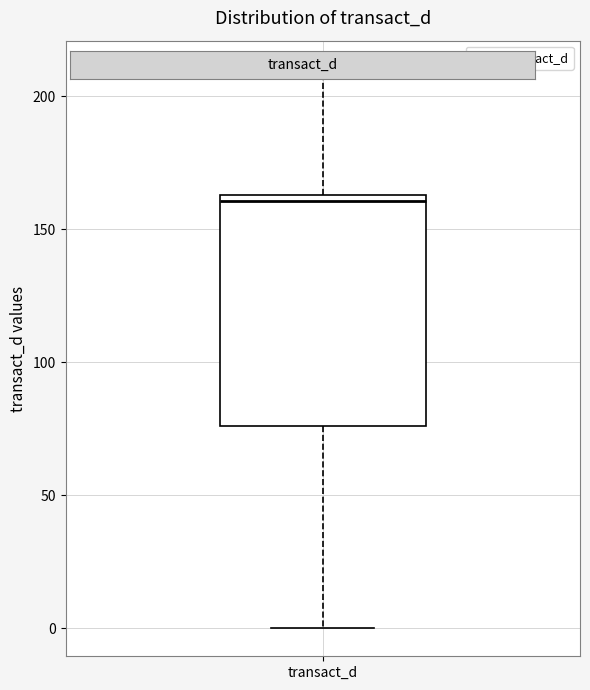

Transcribe this box plot: give where the median line is, the range the box spans, and where the two whiskers end, as read against the y-axis. The values are not printed on the chart, so give them approximately, as read against the axis.

median 160, box 75 to 165, whiskers 0 to 210